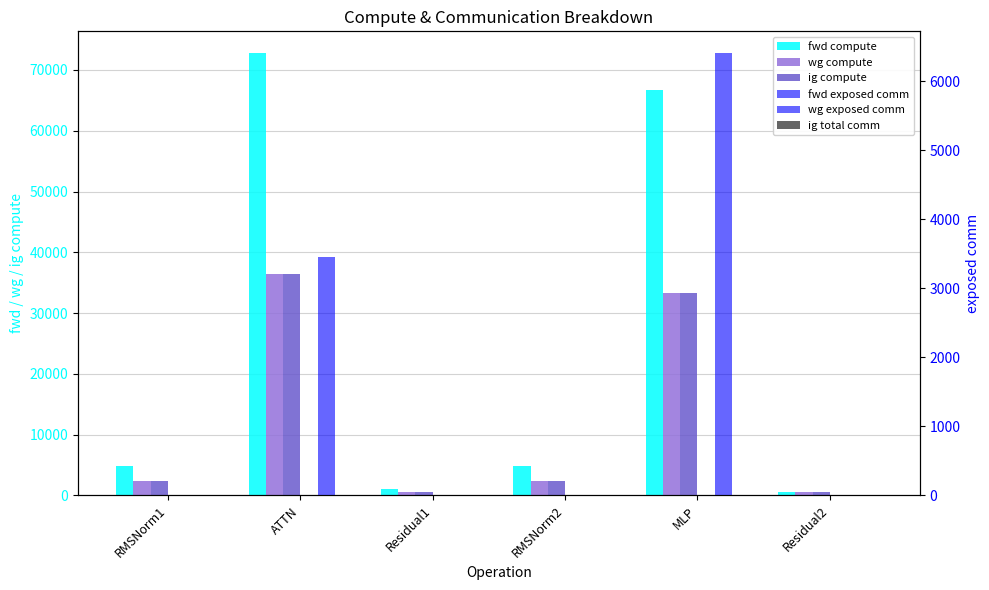

The value of fwd compute at RMSNorm1 is 1853.3. True or false?

False